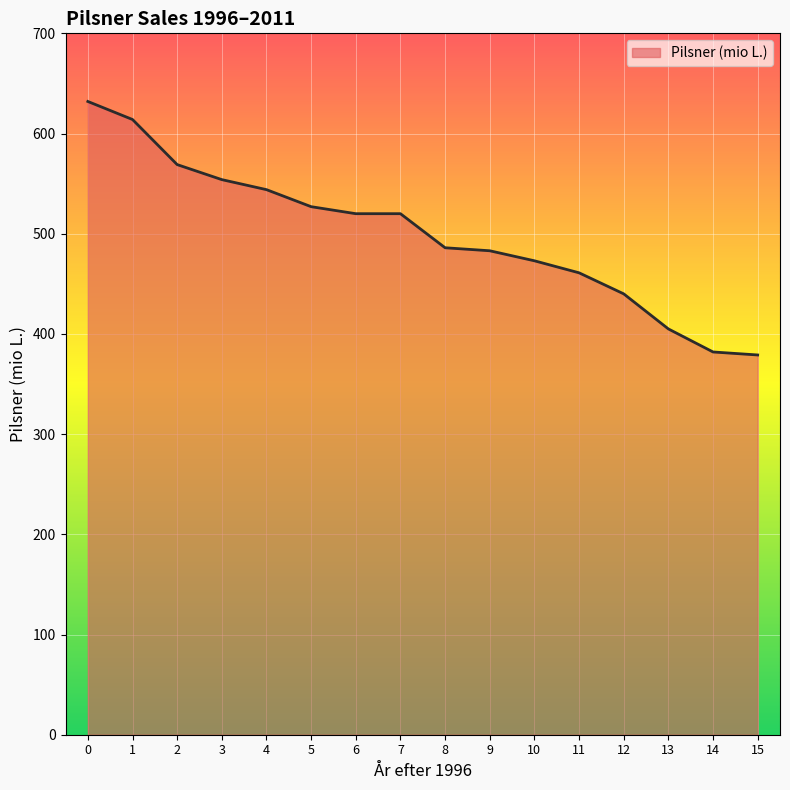

Between 15 and 6, which is larger?

6